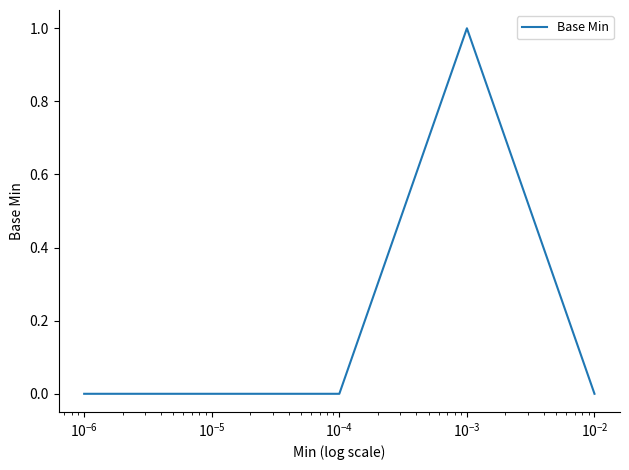

How many interior local peaks (higher than both neighbors) does the data have?

1